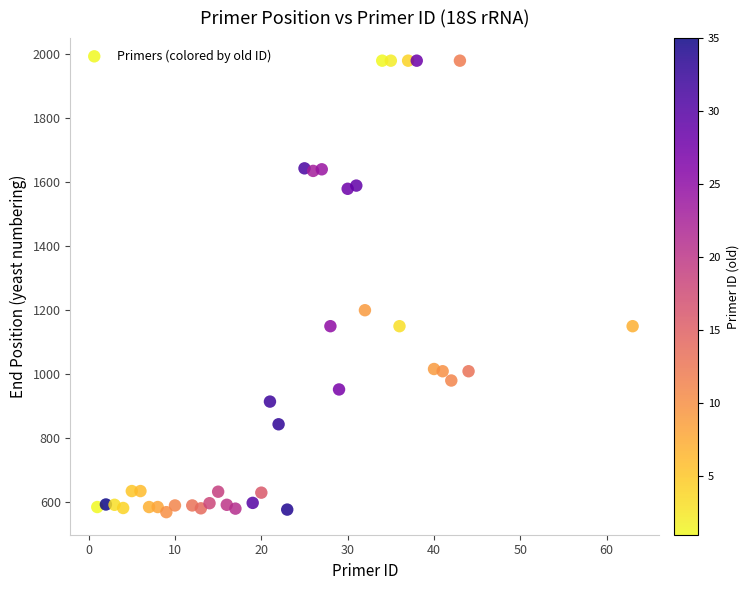

What Y value in the scatter plot is closest to 1273?

1199